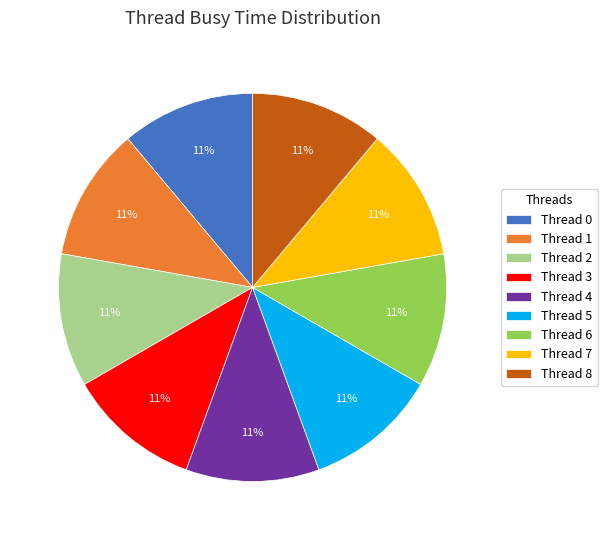

Combined, do Thread 2 and Thread 0 account for over 50%?

No